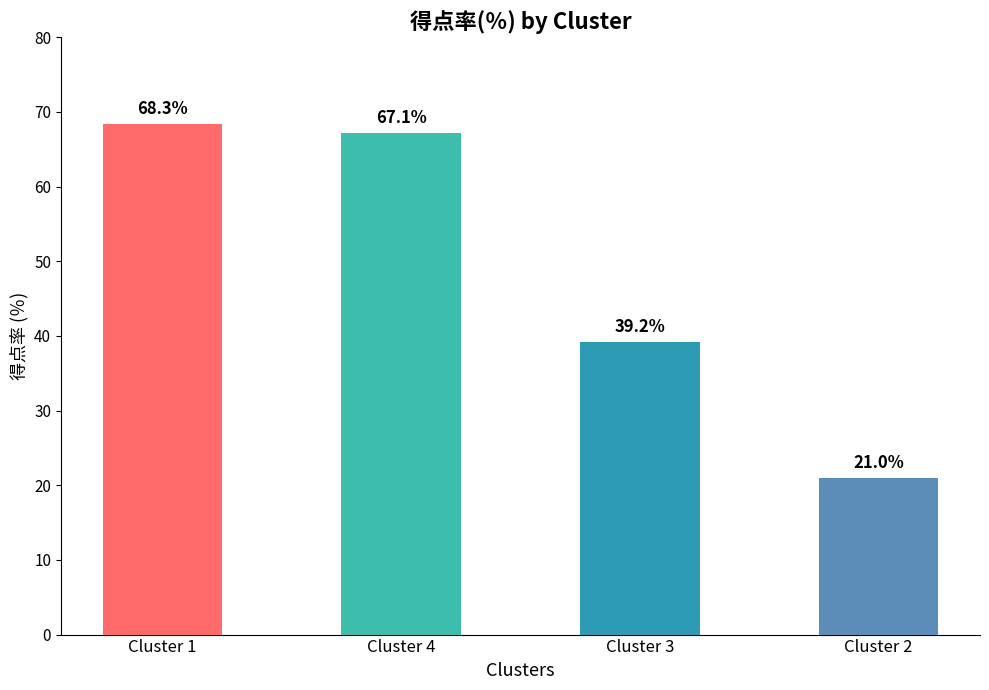

What is the smallest value displayed?

21.0